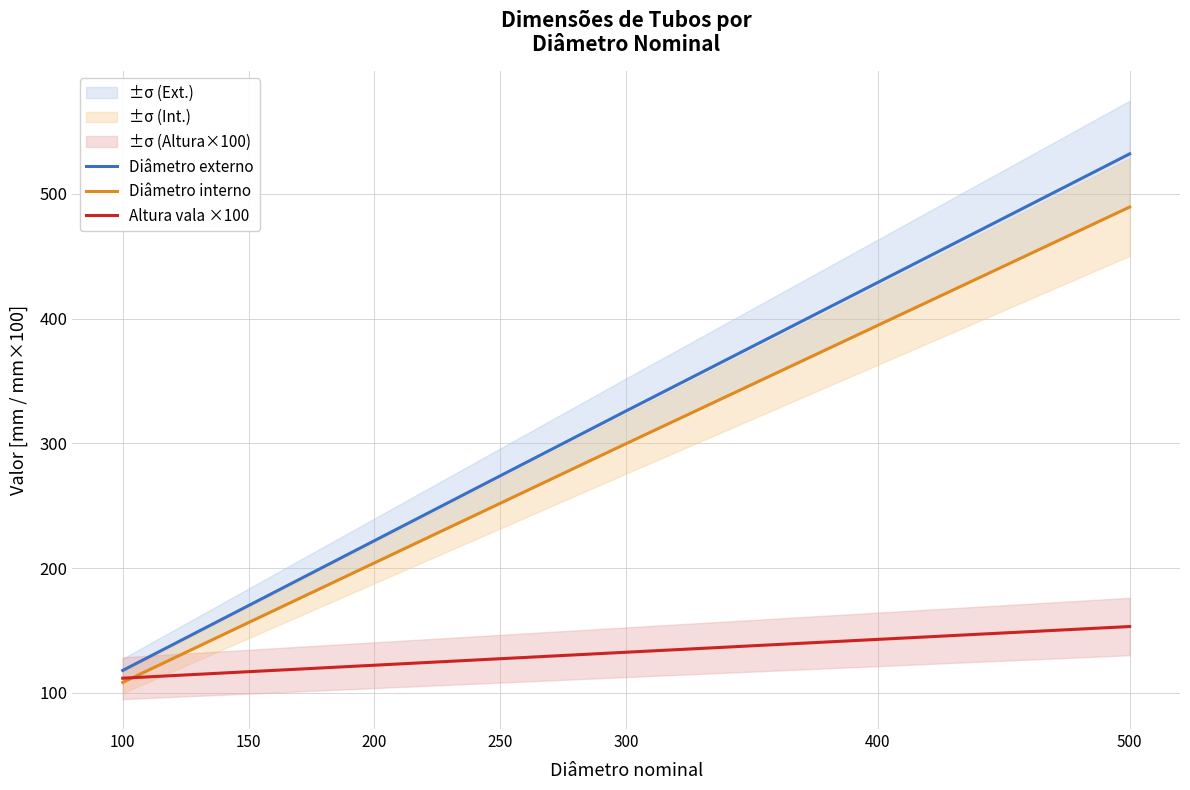

How many data points in Altura vala ×100 are above 127?

4